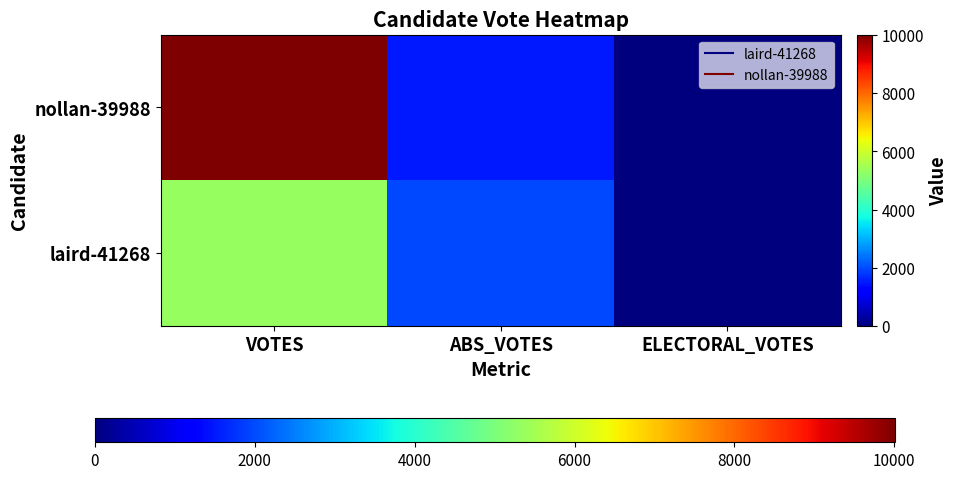

Between VOTES and ELECTORAL_VOTES, which is larger?

VOTES